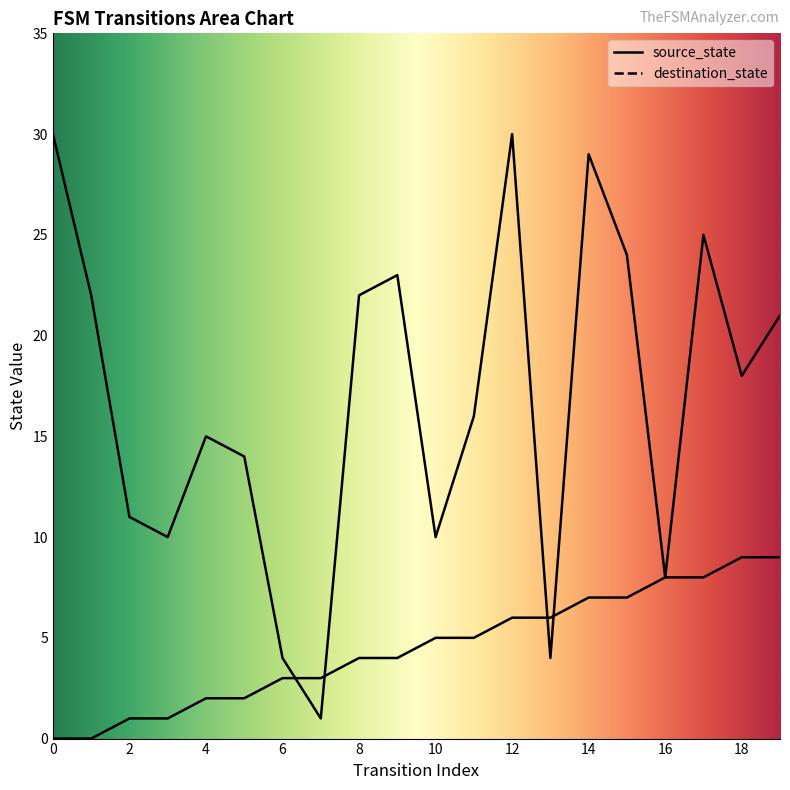

What is the difference between the maximum and minimum values in the source_state series?

9